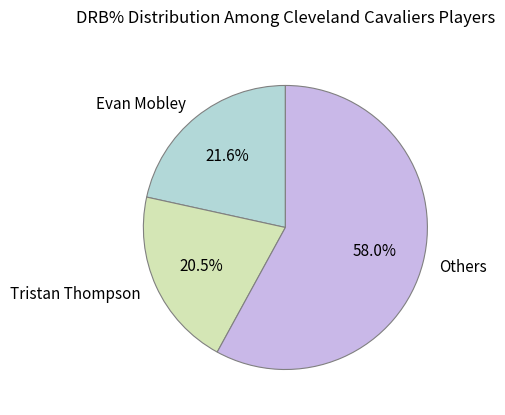

Rank the categories by value from highest to lowest.

Others, Evan Mobley, Tristan Thompson